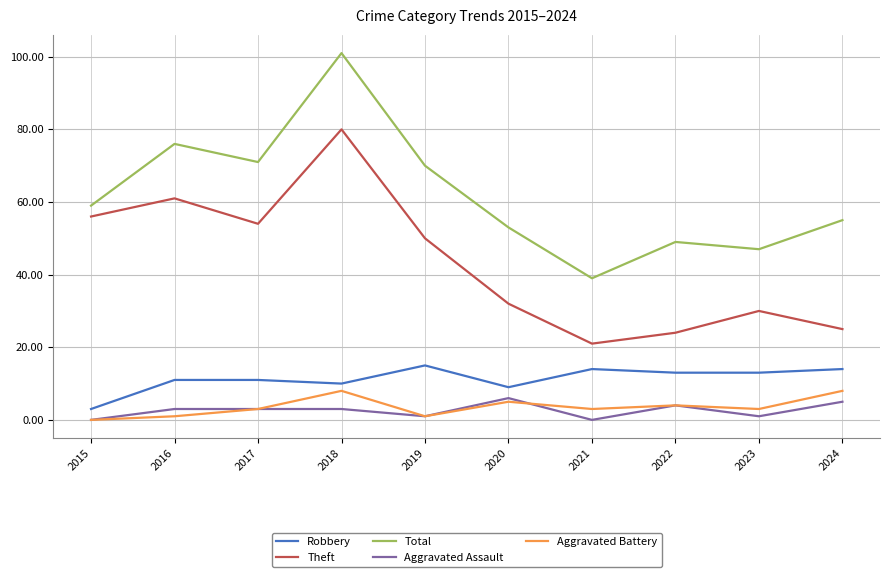

True or false: Aggravated Battery and Theft intersect in this chart.

False